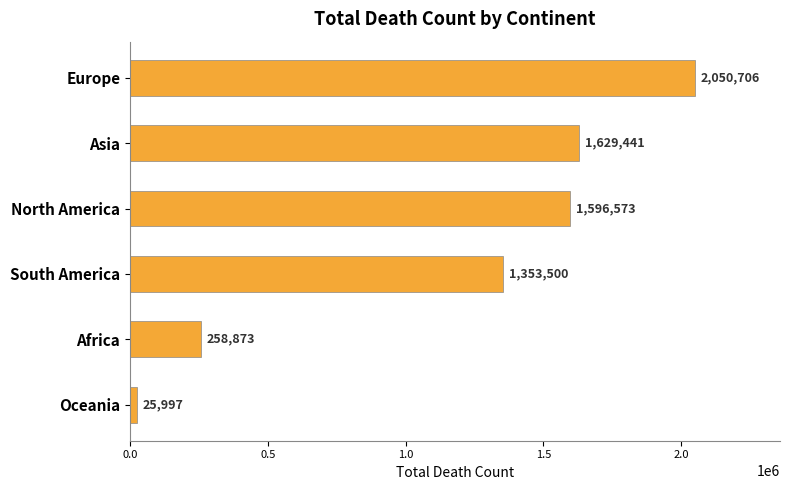

What is the difference between the values at South America and Oceania?

1327503